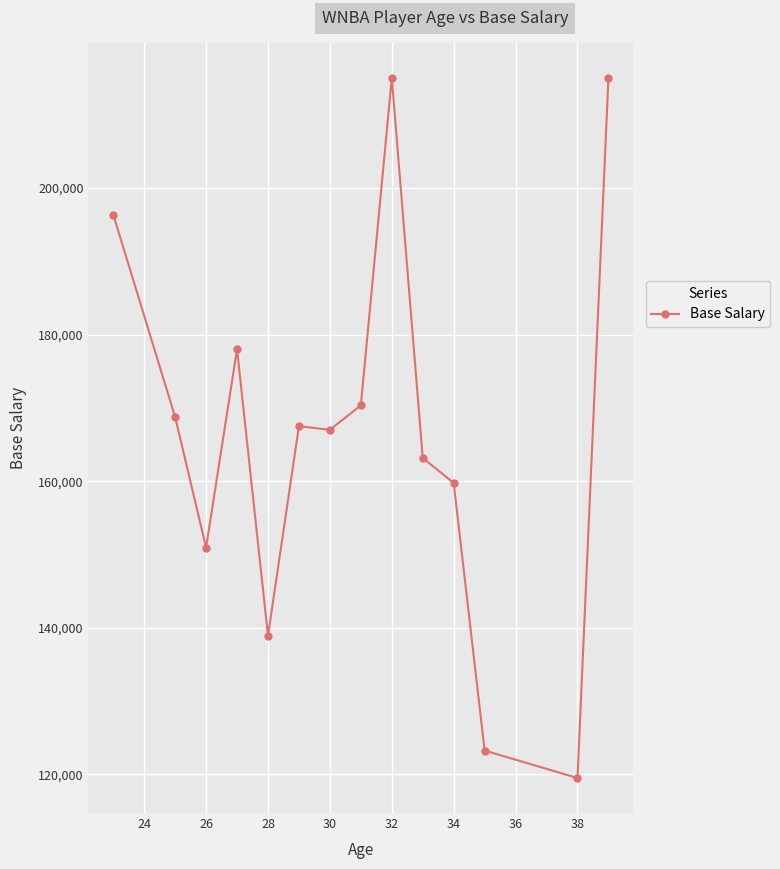

What is the greatest value displayed?

215000.0